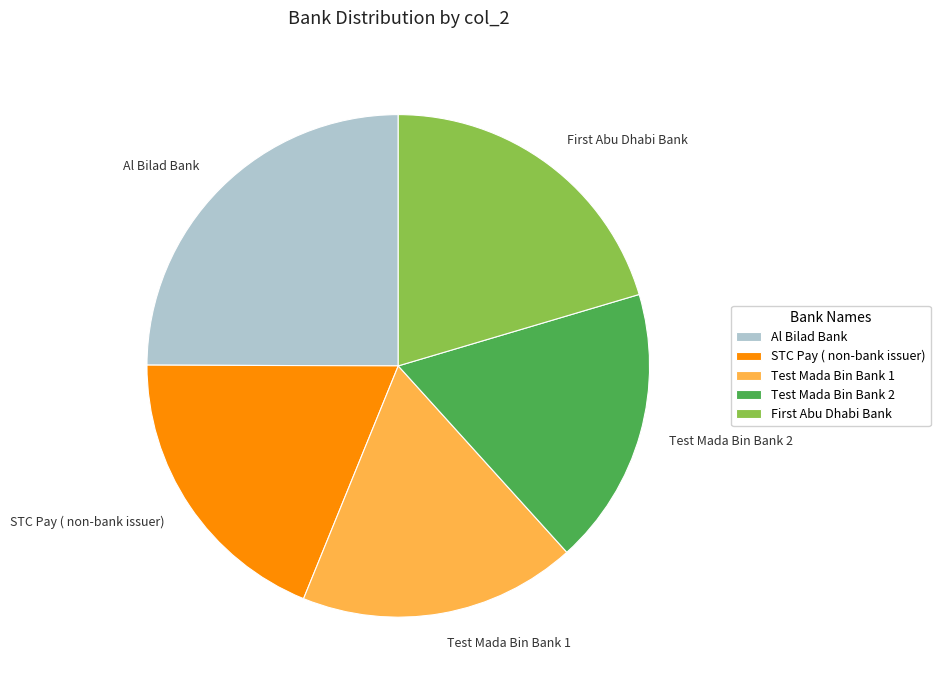

Is the sum of STC Pay ( non-bank issuer) and Test Mada Bin Bank 1 greater than half?

No